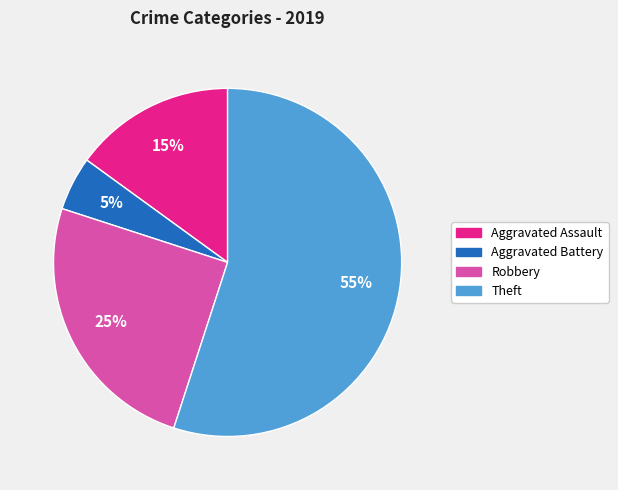

Do Aggravated Assault and Aggravated Battery together represent more than half of the pie?

No